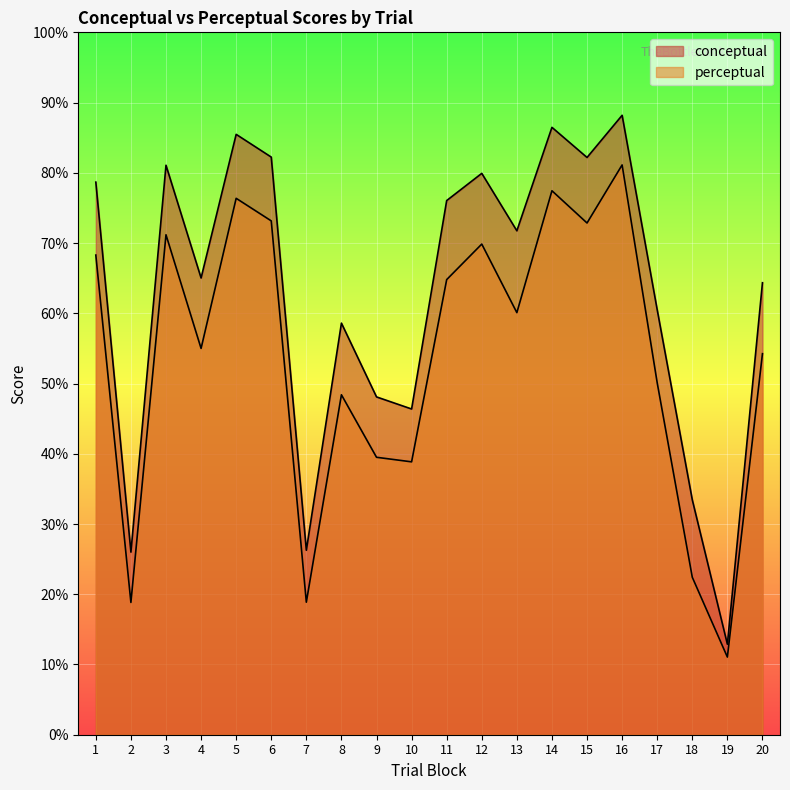

Which has a higher value, 20 or 9?

20